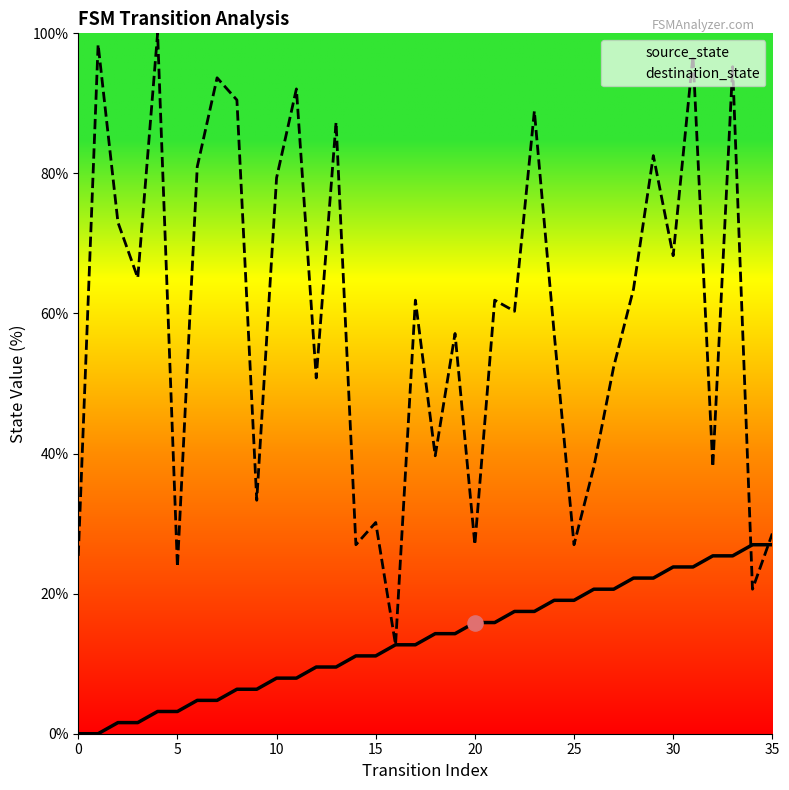

Is the value of destination_state at 14 greater than the value of source_state at 7?

Yes